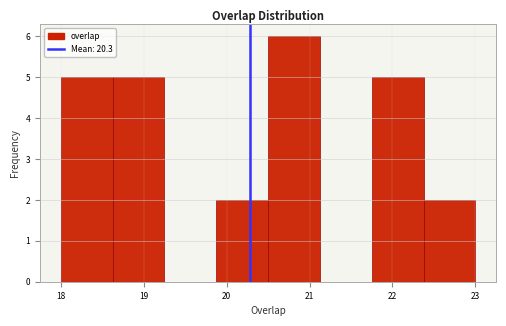

Reading left to right, transcribe this chart: for each bar, give the range it covers on the x-axis and its height. Neither the bar edges nor the heights are printed on the chart, so give them approximately, as read against the axes.

18.0 to 18.6: 5
18.6 to 19.3: 5
19.3 to 19.9: 0
19.9 to 20.5: 2
20.5 to 21.1: 6
21.1 to 21.8: 0
21.8 to 22.4: 5
22.4 to 23.0: 2